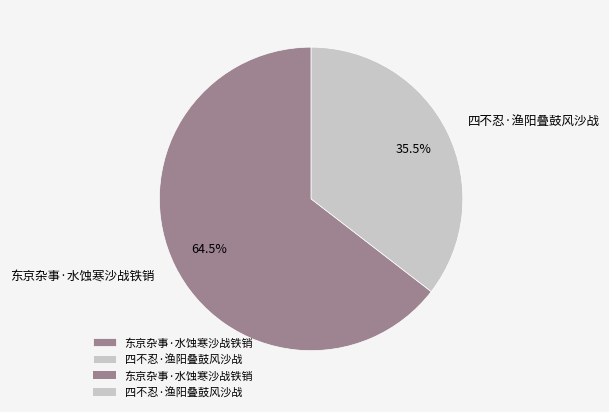

Between 四不忍·渔阳叠鼓风沙战 and 东京杂事·水蚀寒沙战铁销, which is larger?

东京杂事·水蚀寒沙战铁销